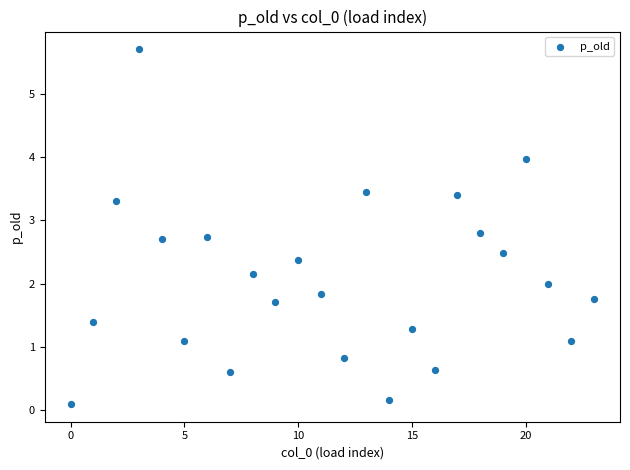

What is the range of Y values (max minus min)?

5.6